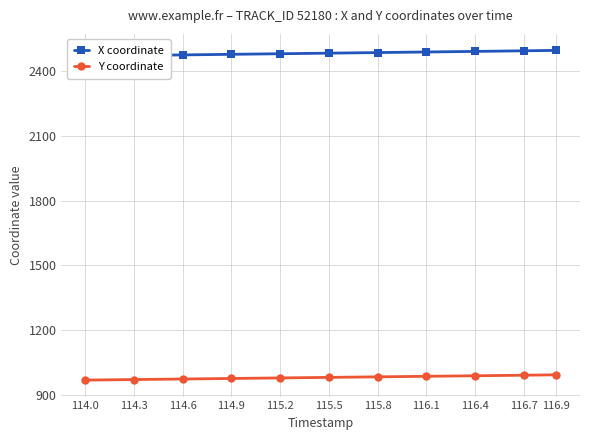

Is it true that Y coordinate equals 967.0 at 114.0?

True